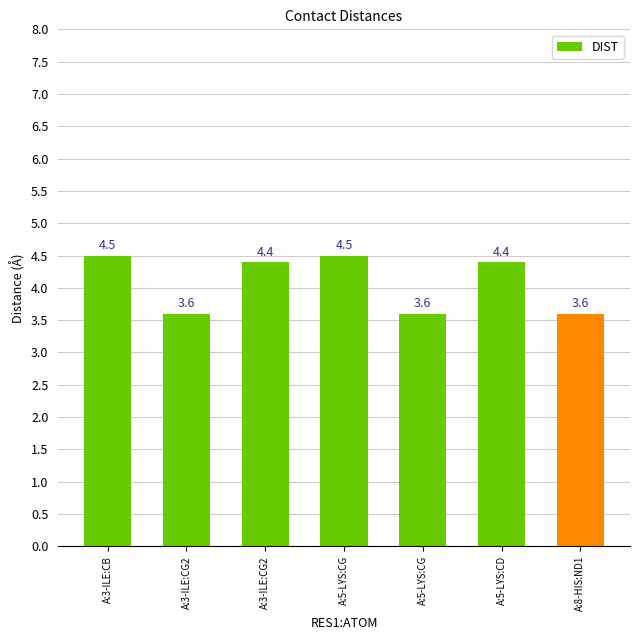

What is the average value?

4.1